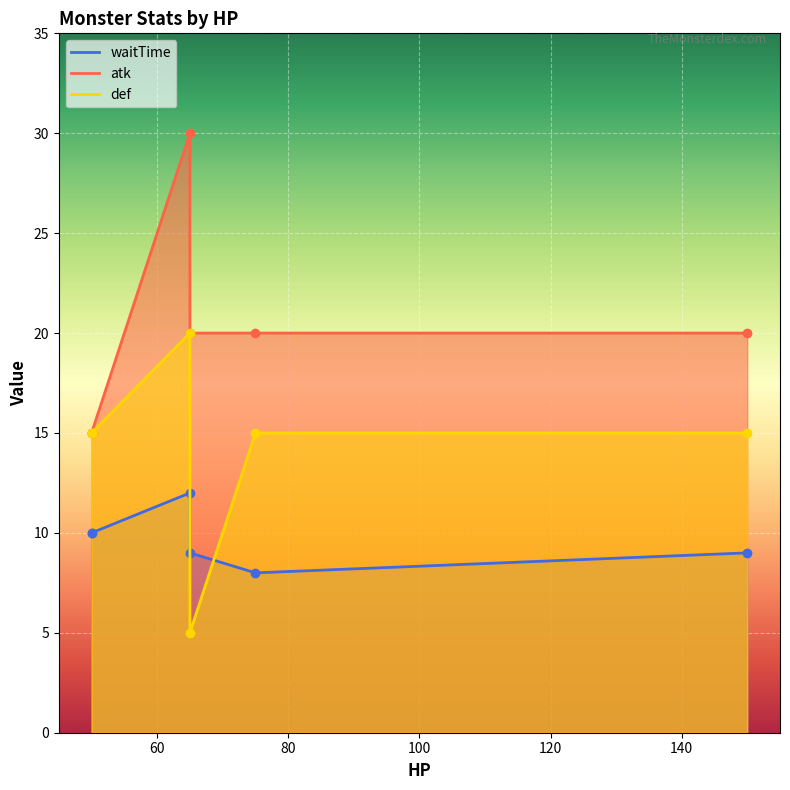

What is the total value across all series at 50?

40